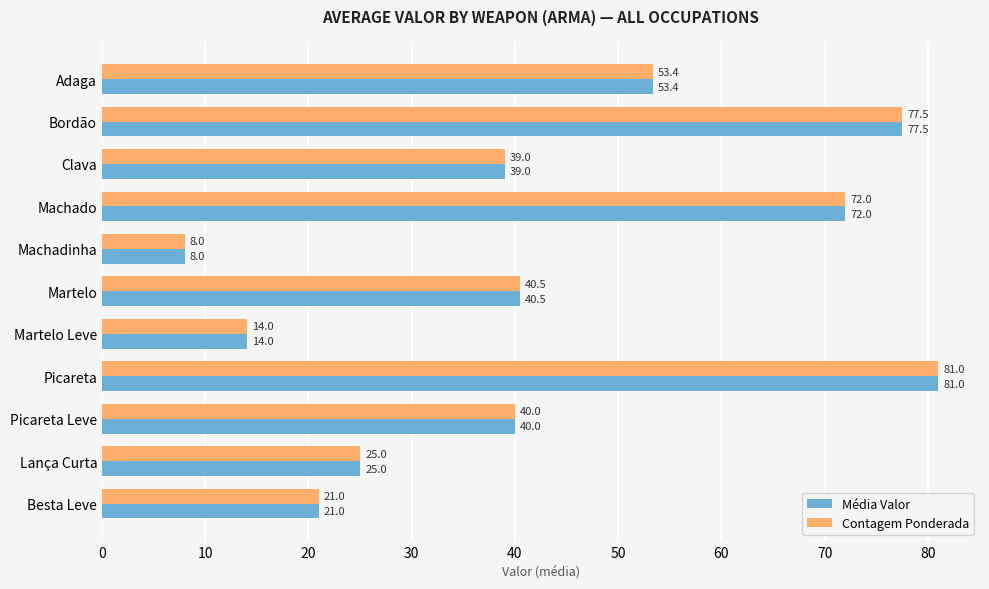

At how many categories does at least one series exceed 31?

7